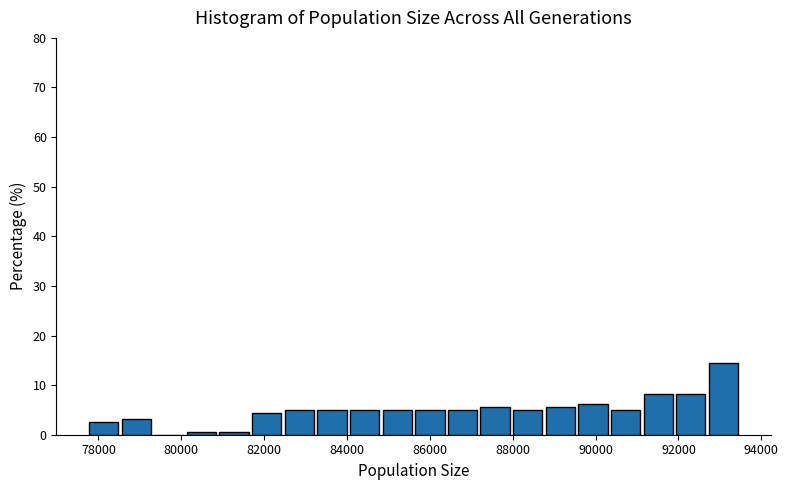

Read against the x-axis, roughly where is the centre of the tallest bar?

93000